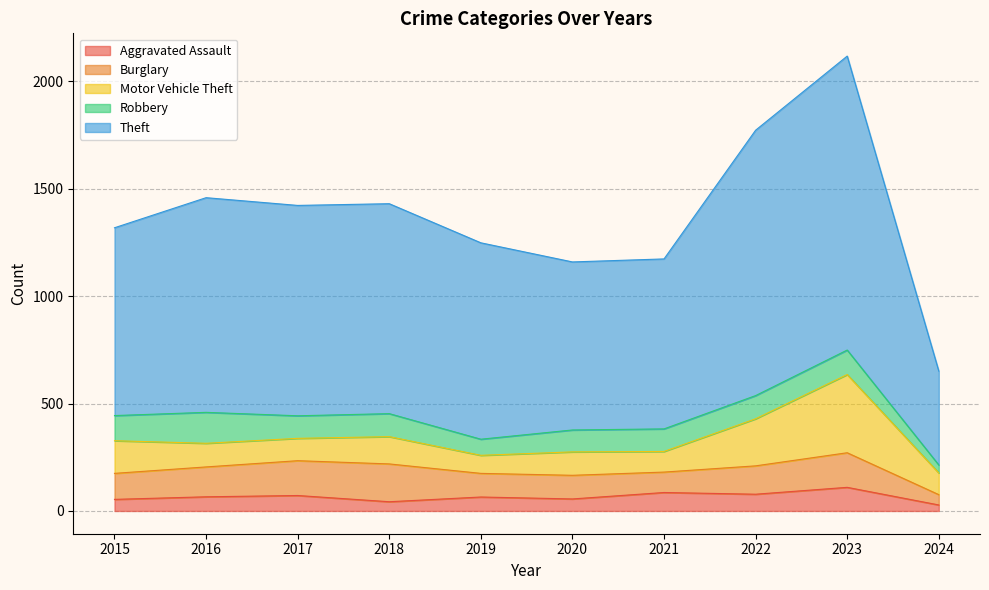

Is the value of Burglary at 2020 greater than the value of Robbery at 2019?

Yes